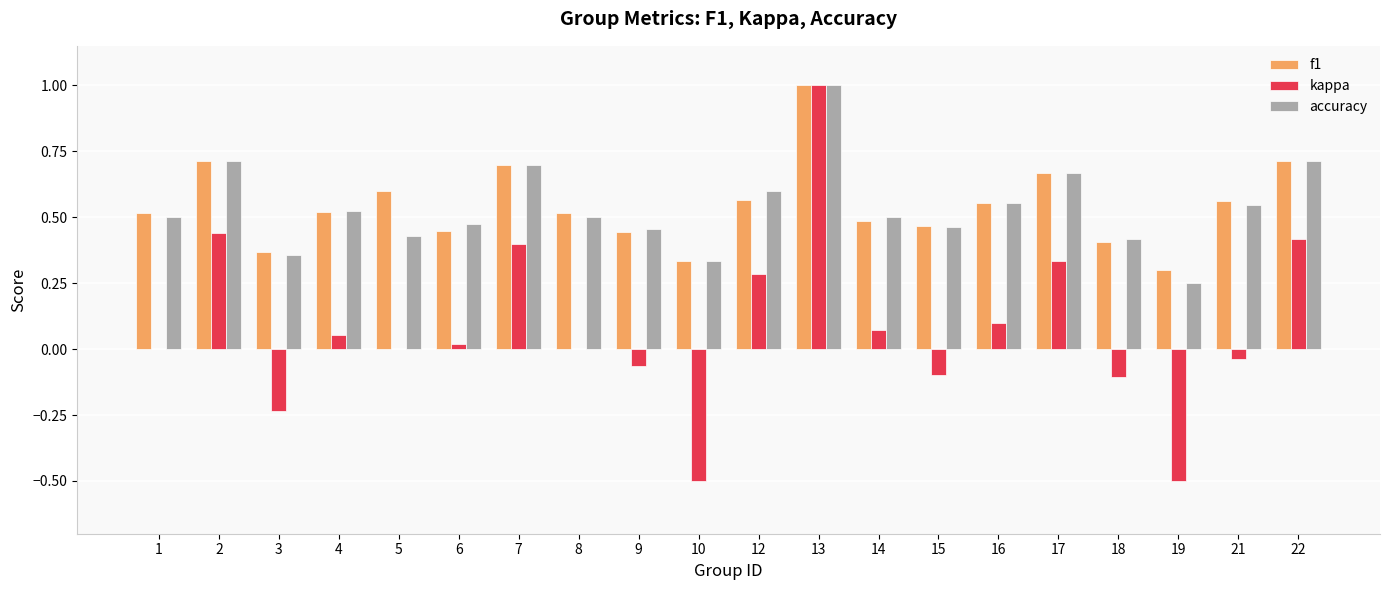

The f1 series shows 0.5 at 3. True or false?

False